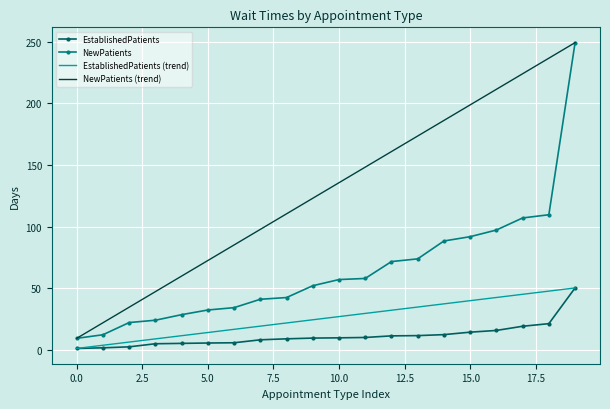

Which series has the largest total across all categories?

NewPatients (trend)